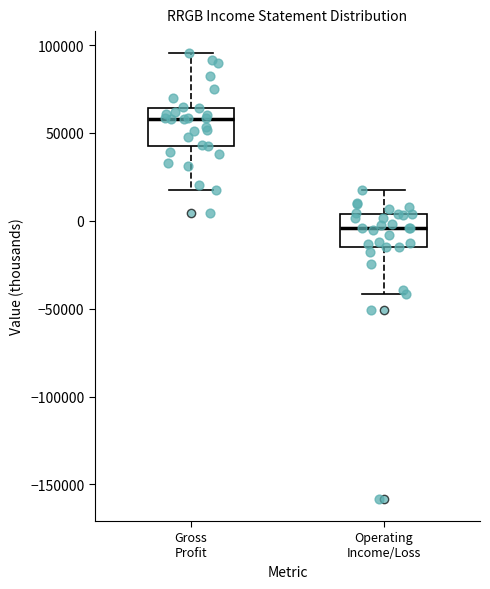

Which box has the lowest median line?

Operating Income/Loss